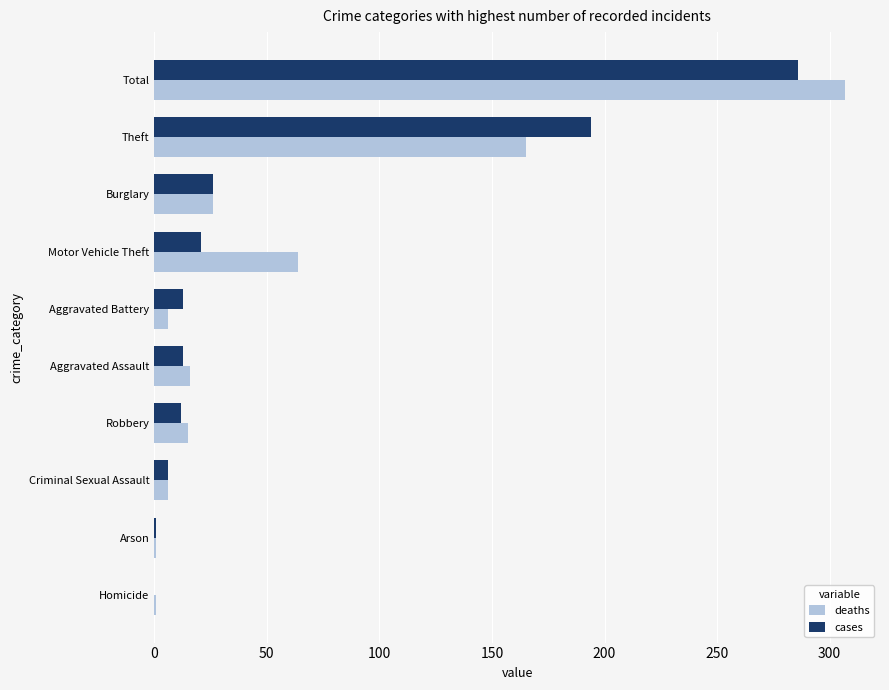

Which category has the highest value in the deaths series?

Total